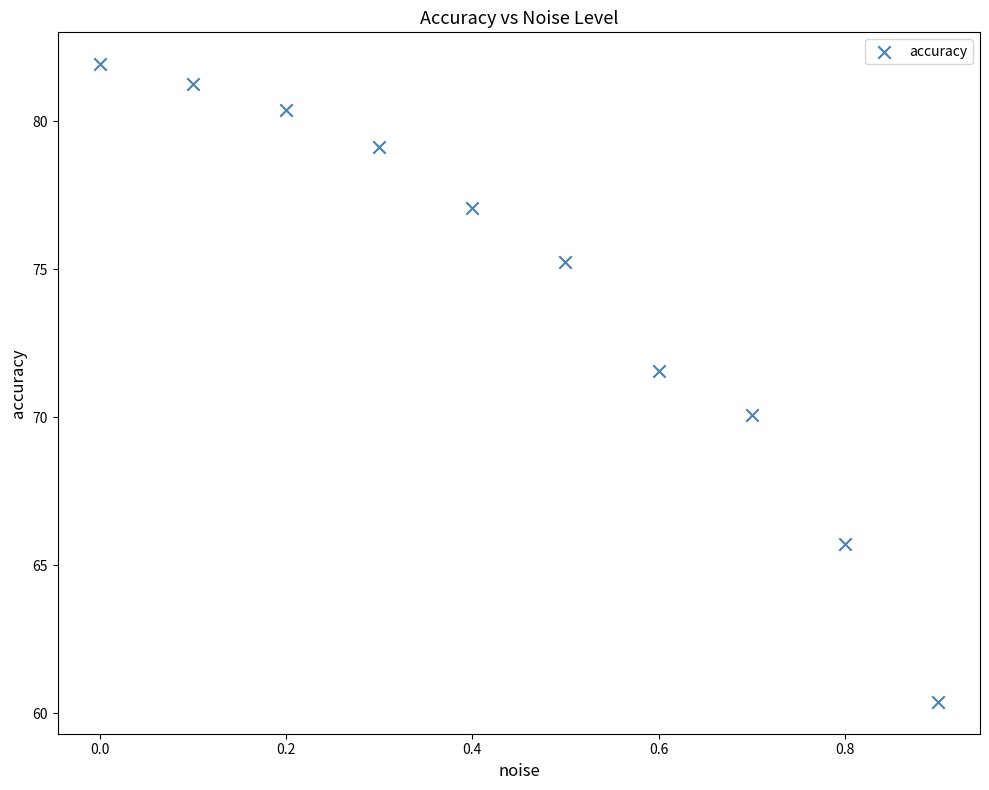

What Y value in the scatter plot is closest to 71?

71.6